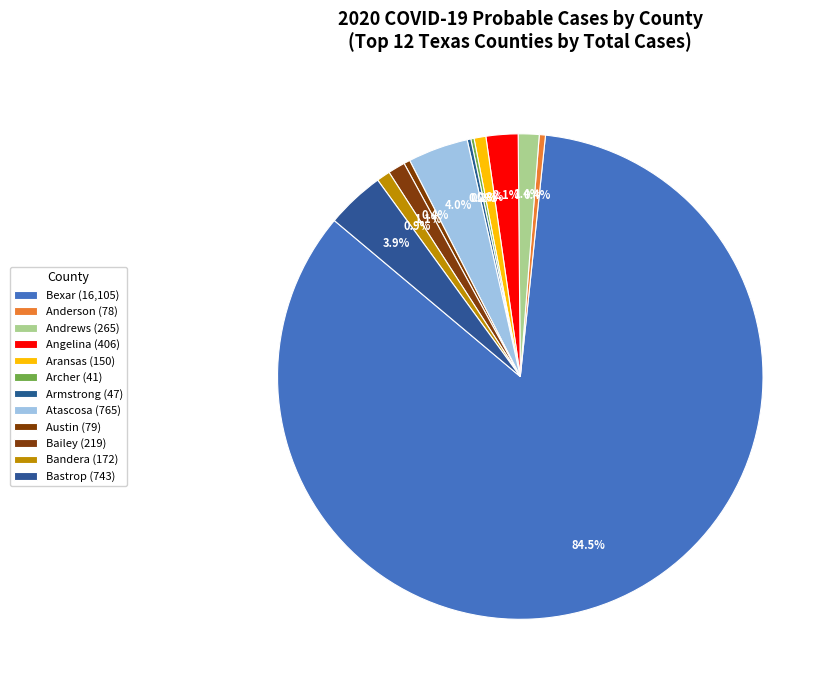

What is the largest slice in the pie chart?

Bexar